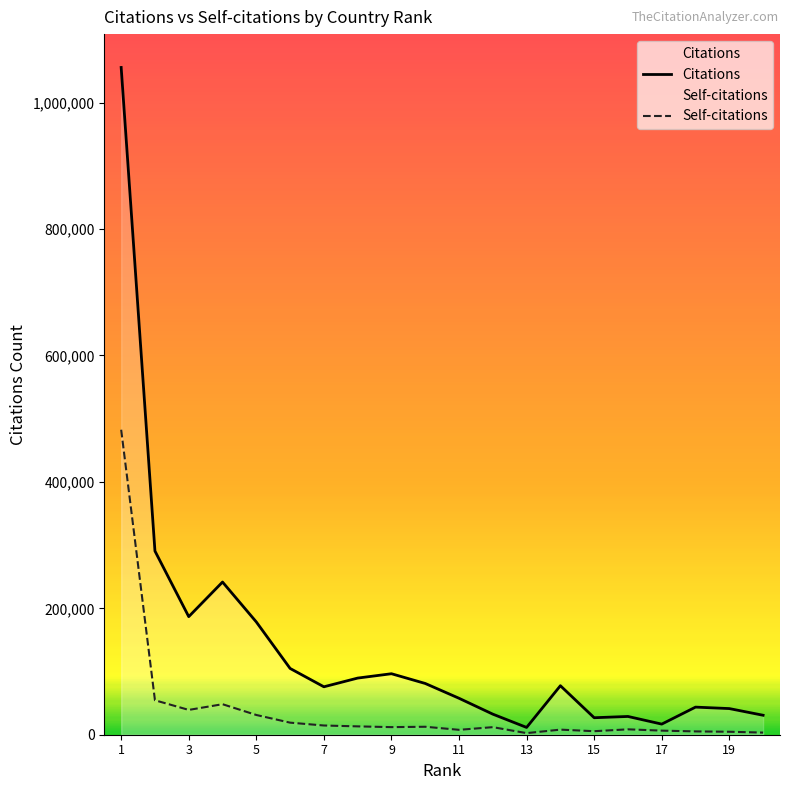

What is the difference between the maximum and minimum values in the Citations series?

1044141